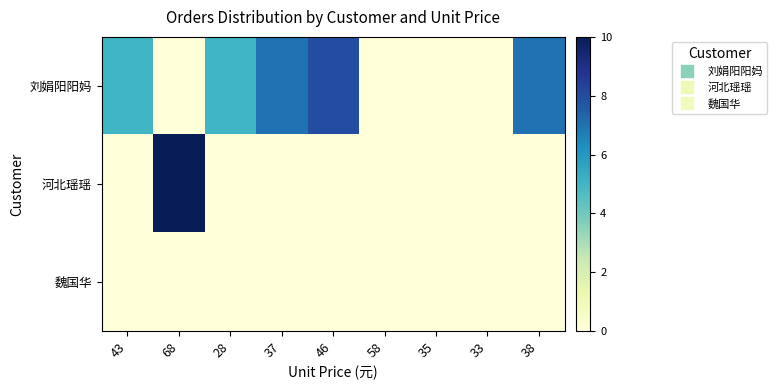

Reading left to right, extract all data points from this chart.

刘娟阳阳妈: 43=5	68=0	28=5	37=7	46=8	58=0	35=0	33=0	38=7
河北瑶瑶: 43=0	68=10	28=0	37=0	46=0	58=0	35=0	33=0	38=0
魏国华: 43=0	68=0	28=0	37=0	46=0	58=0	35=0	33=0	38=0